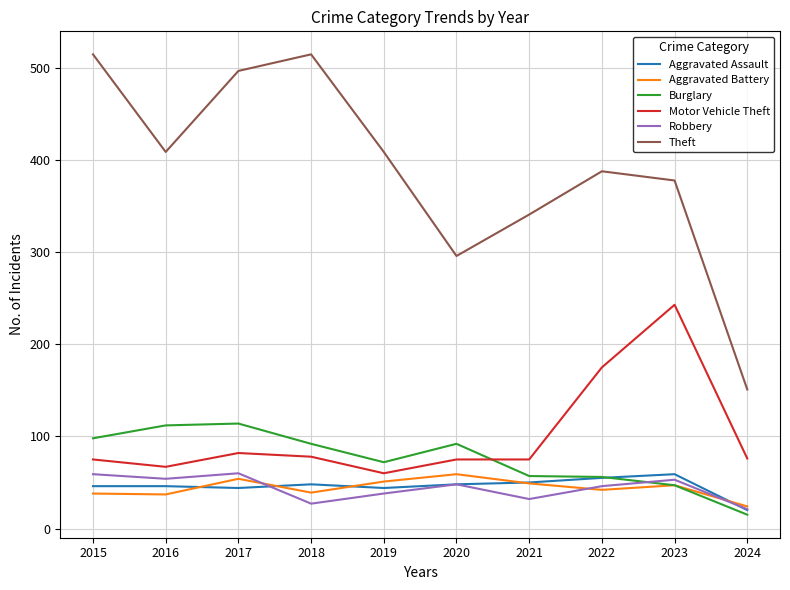

Which series has the largest total across all categories?

Theft